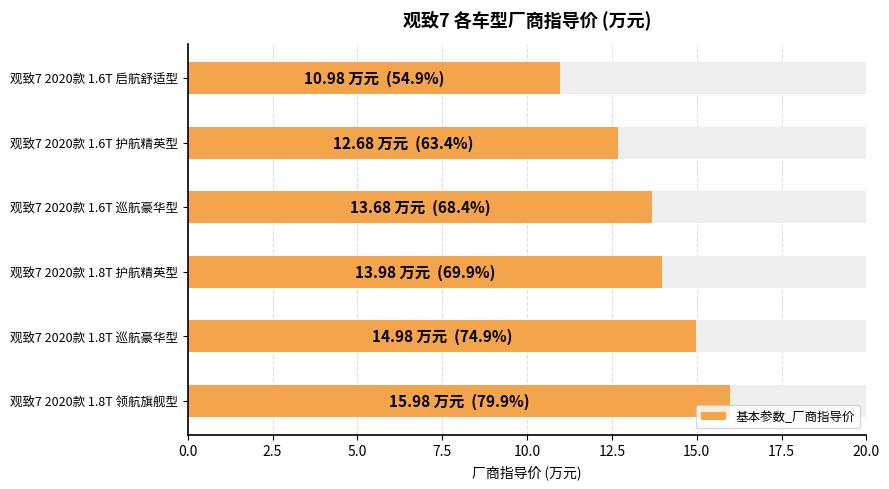

Reading left to right, extract all data points from this chart.

11.0	12.7	13.7	14.0	15.0	16.0